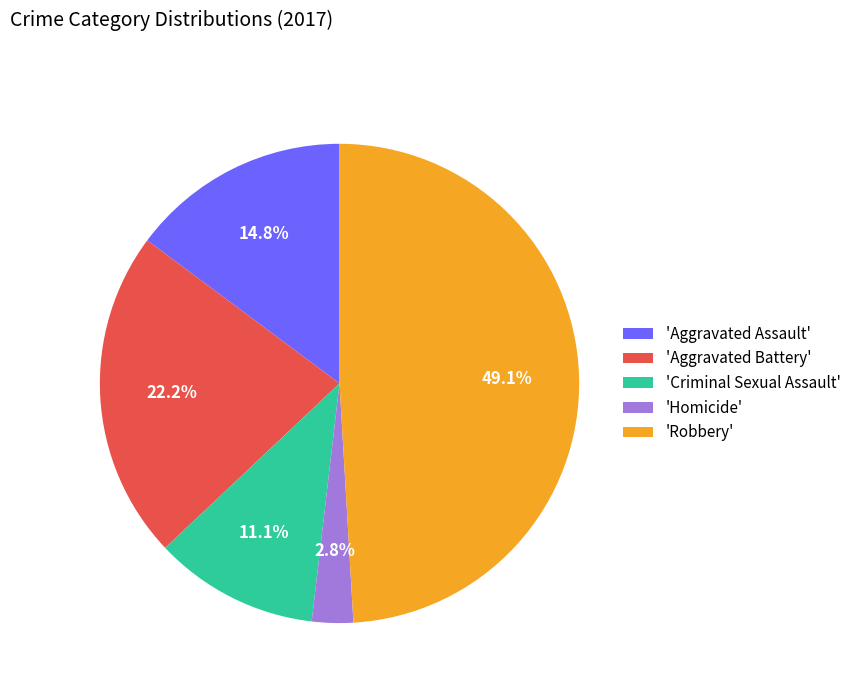

Rank the categories by value from highest to lowest.

'Robbery', 'Aggravated Battery', 'Aggravated Assault', 'Criminal Sexual Assault', 'Homicide'